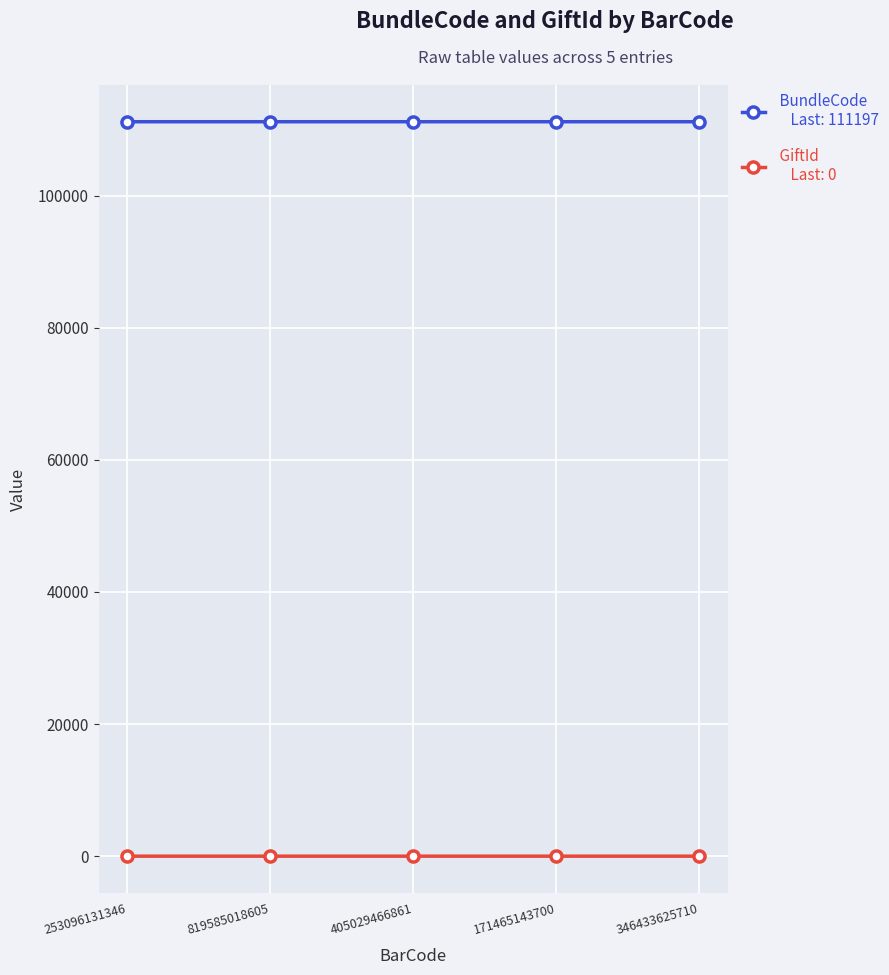

What is the greatest value displayed?

111197